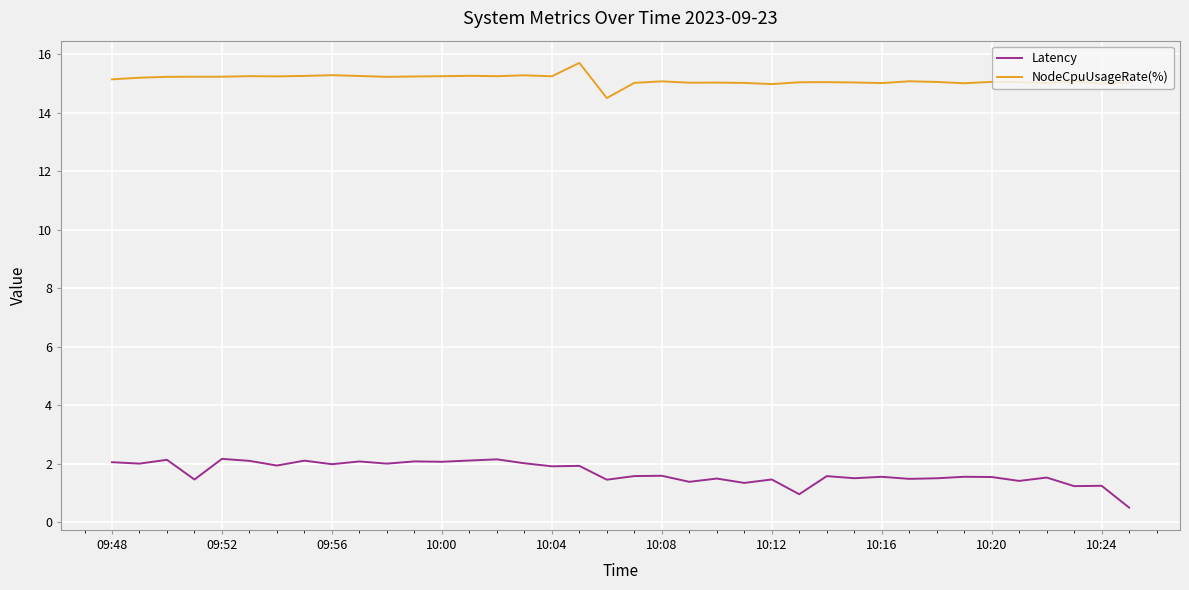

What is the difference between the maximum and minimum values in the NodeCpuUsageRate(%) series?

1.2